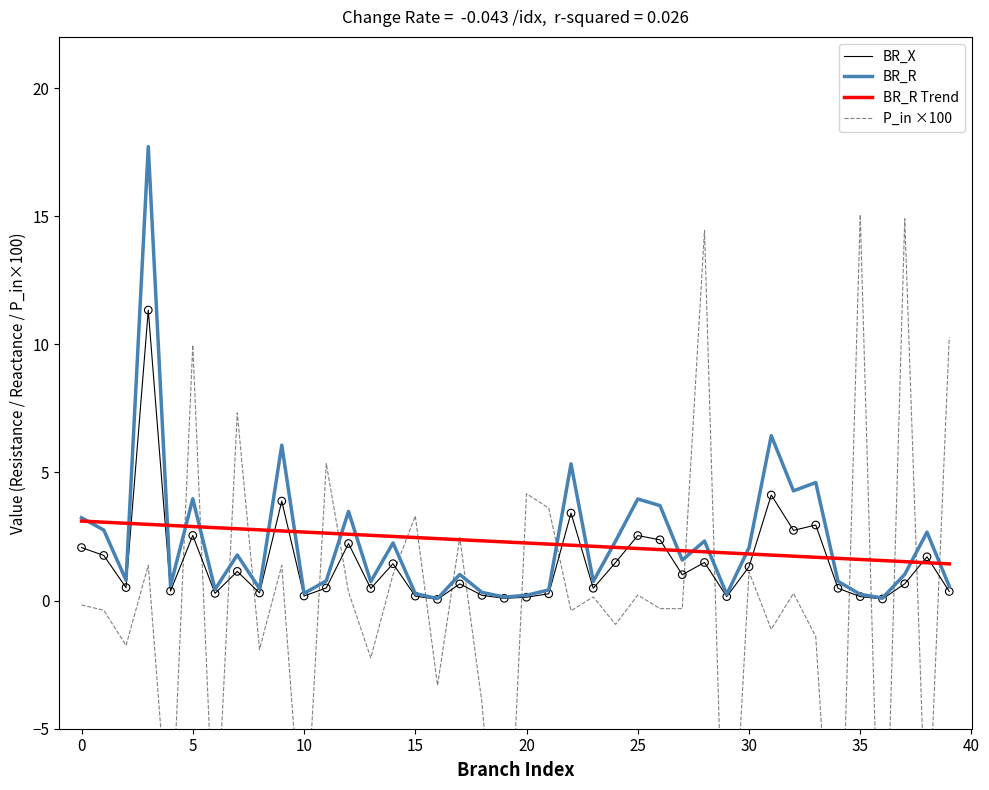

What are all the series names shown in the legend?

BR_X, BR_R, BR_R Trend, P_in ×100